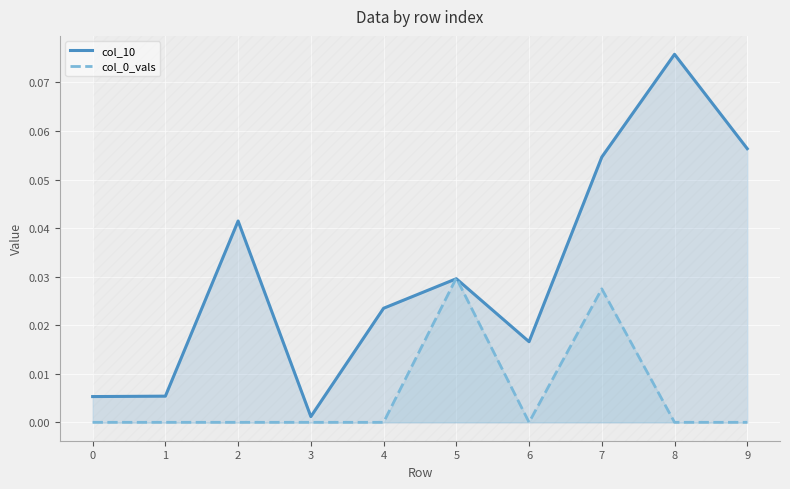

Between 2 and 8, which series saw the biggest shift?

col_10